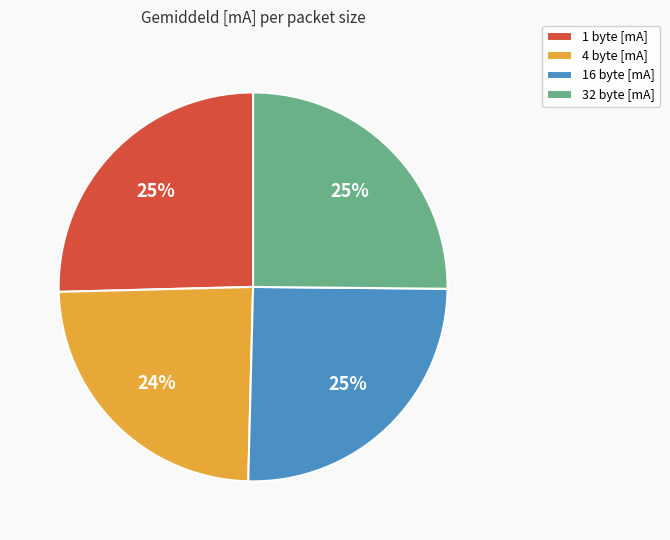

What is the ratio of the value at 4 byte [mA] to the value at 32 byte [mA]?

1.0